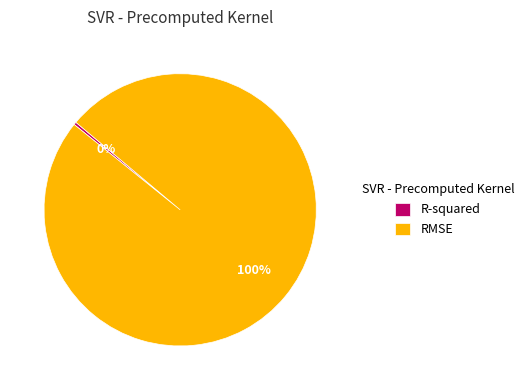

Between RMSE and R-squared, which is larger?

RMSE